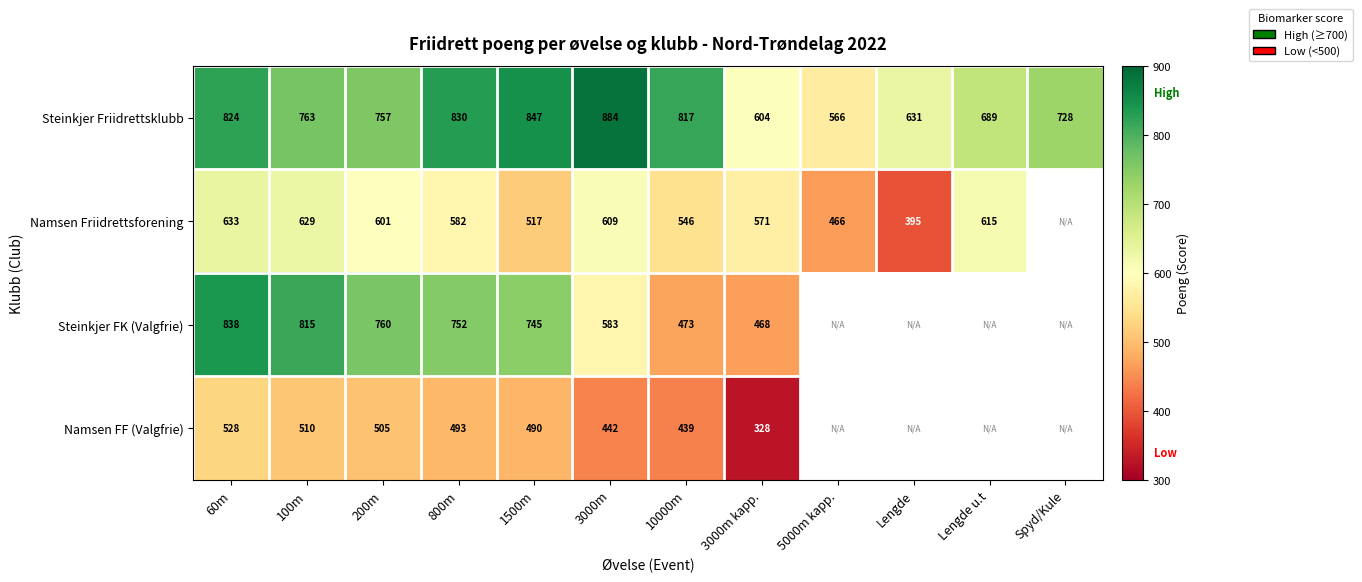

What is the smallest value displayed?

328.0